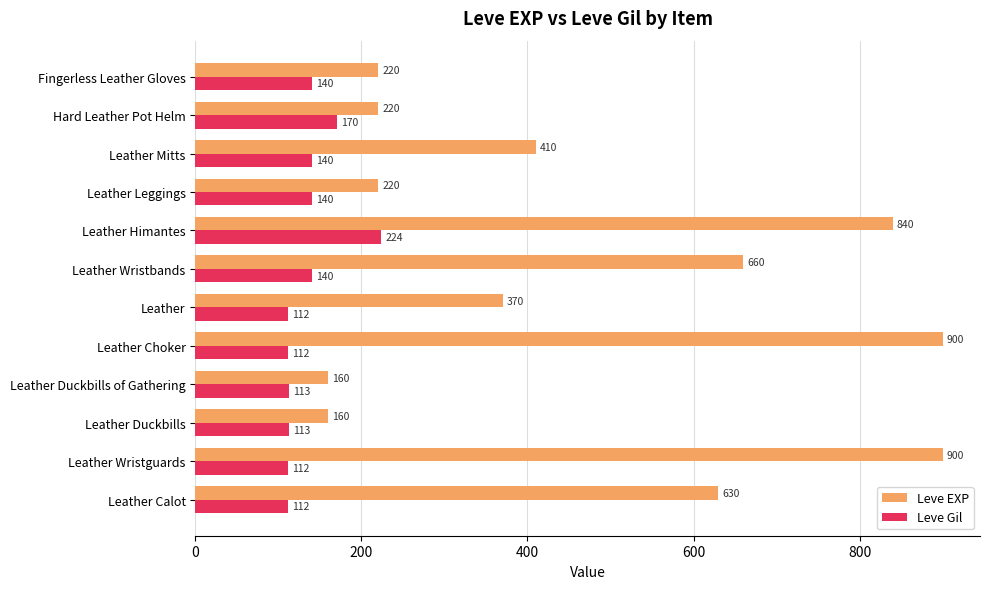

Is it true that Leve Gil equals 140 at Leather Wristbands?

True